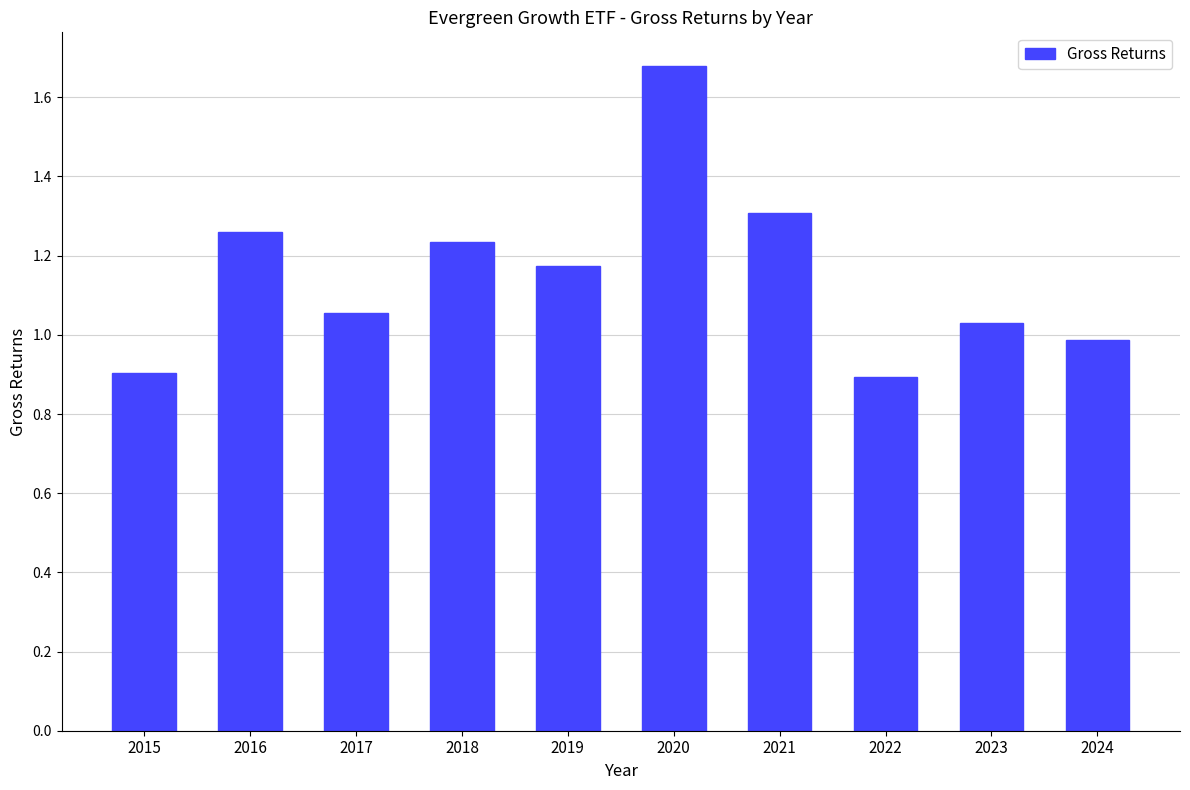

The chart shows a value of 1.8 at 2018. True or false?

False